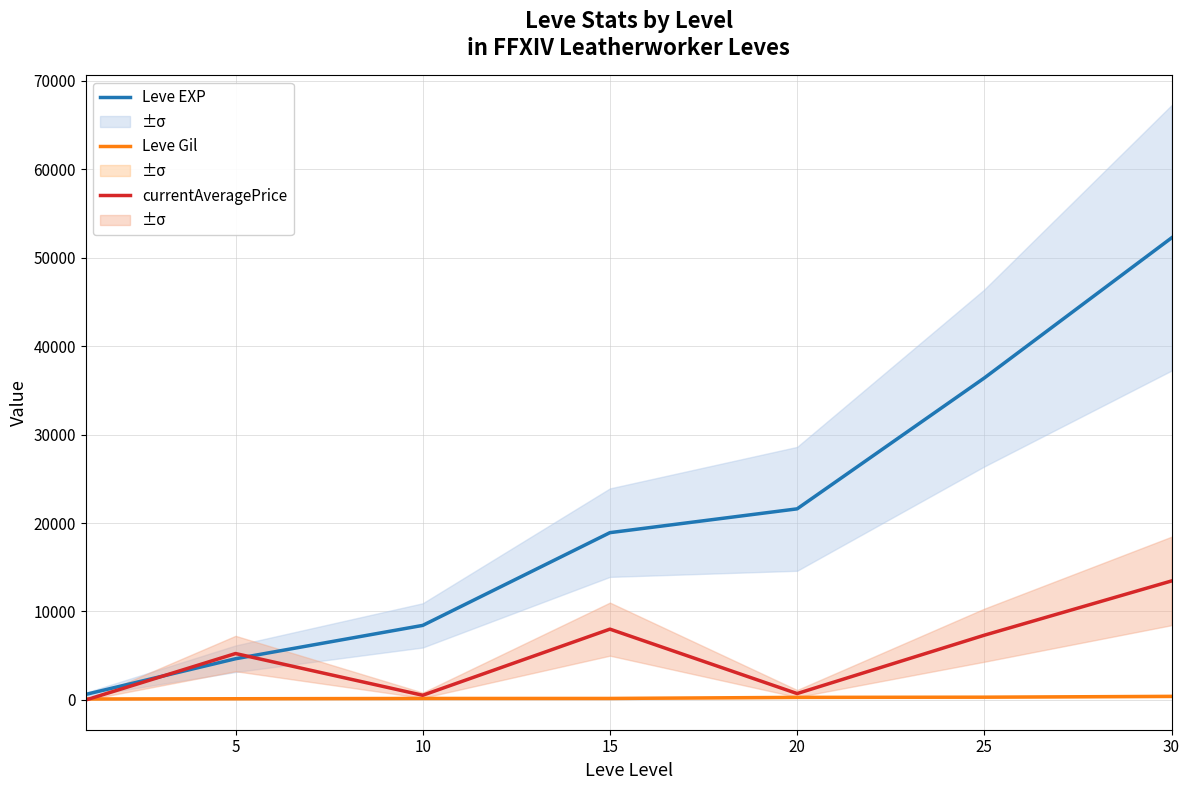

True or false: Leve EXP and Leve Gil intersect in this chart.

False